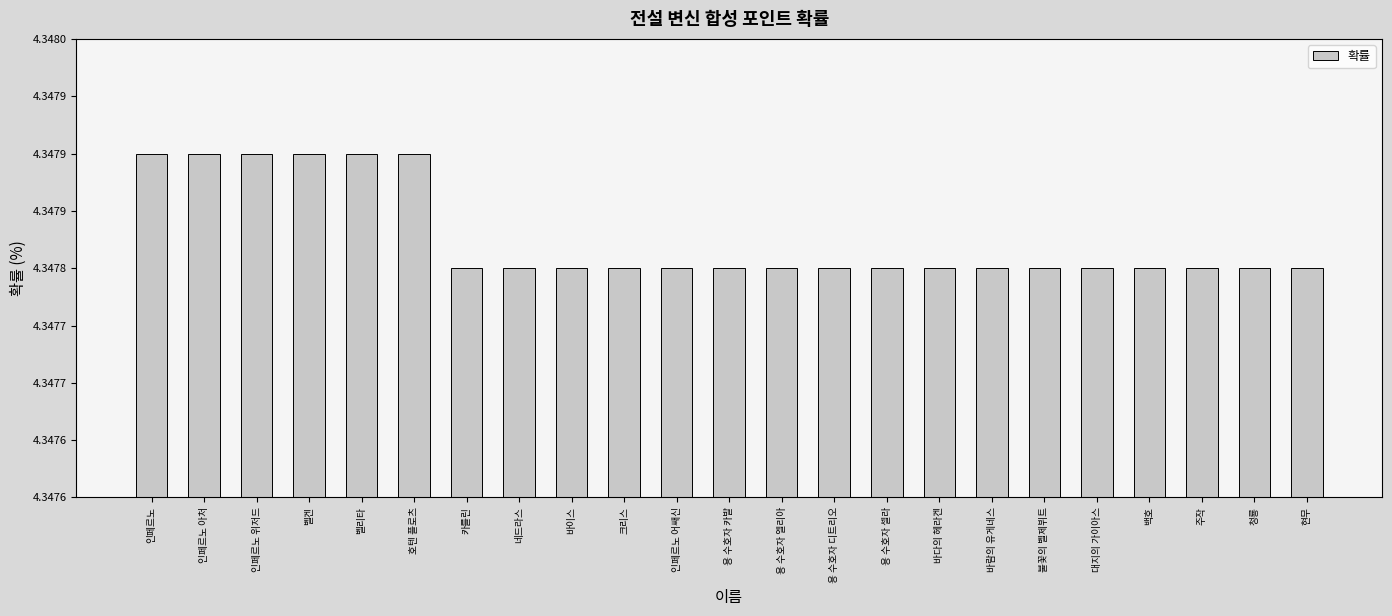

Are the bars horizontal?

No